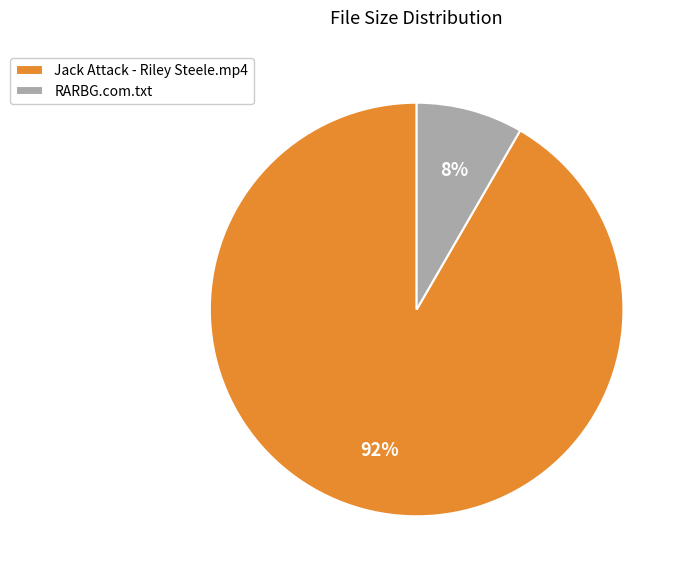

Between RARBG.com.txt and Jack Attack - Riley Steele.mp4, which is larger?

Jack Attack - Riley Steele.mp4